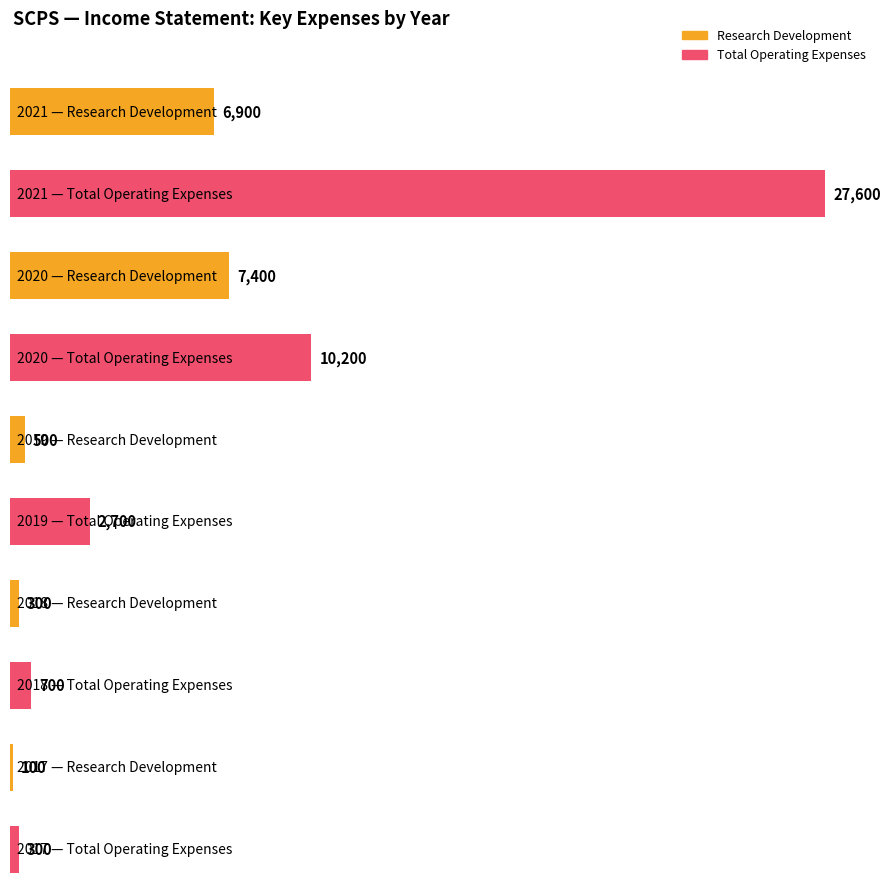

What is the minimum value for Total Operating Expenses?

300